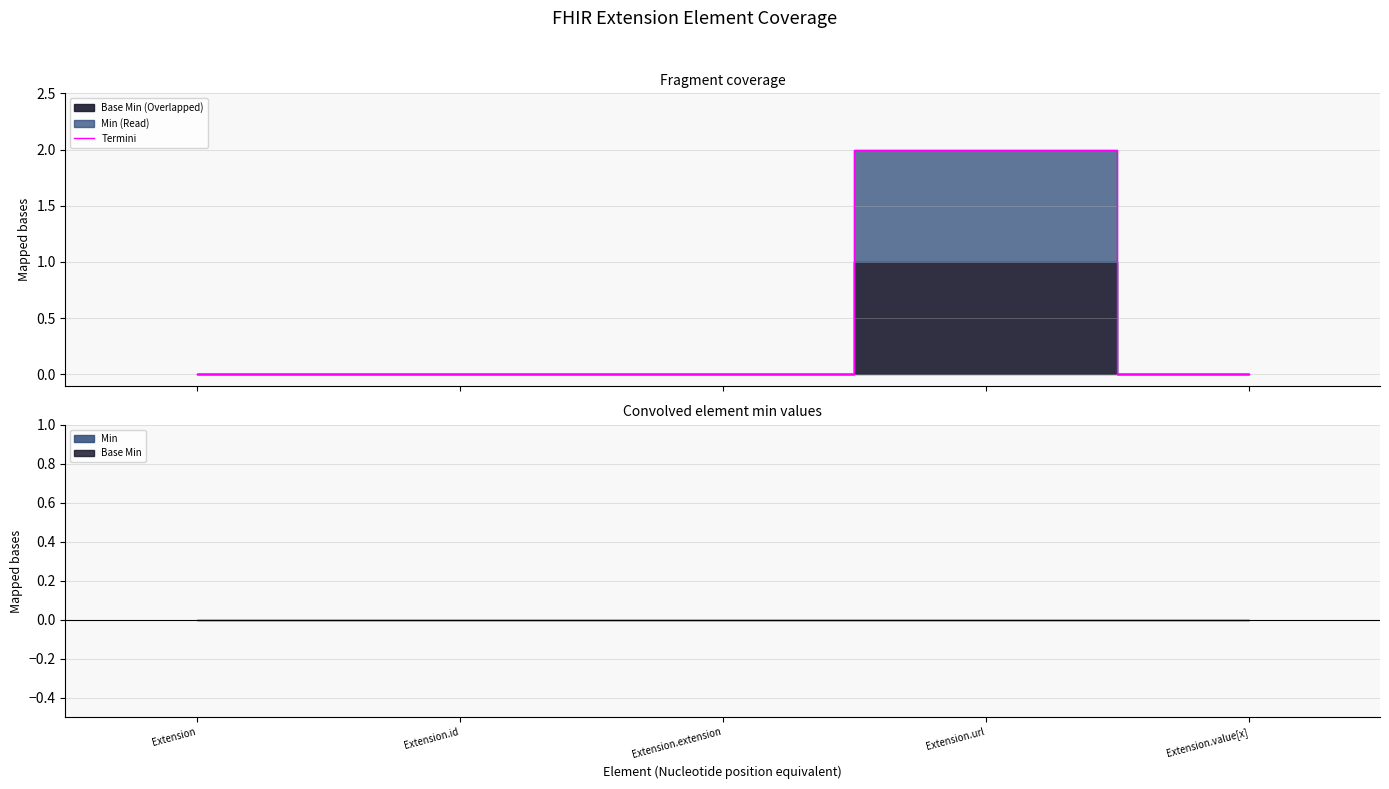

Reading left to right, list all the values displayed in this chart.

Extension=0	Extension.id=0	Extension.extension=0	Extension.url=2	Extension.value[x]=0